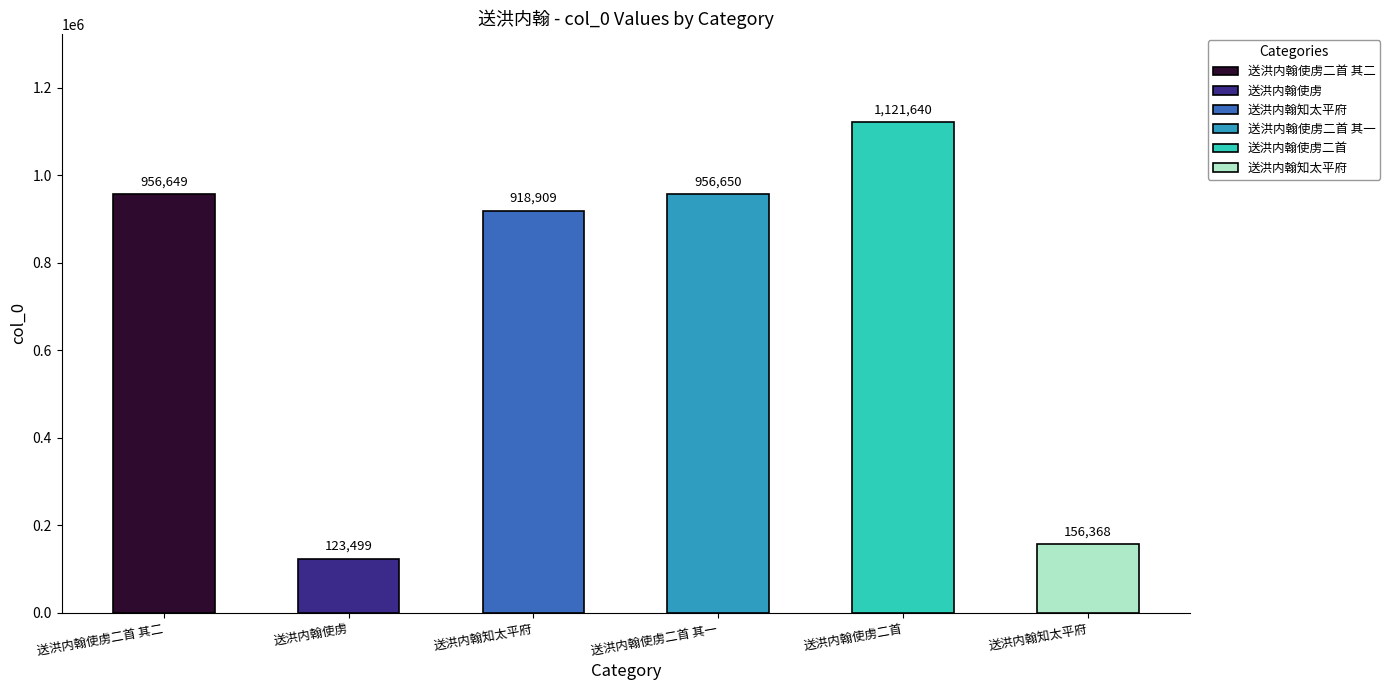

Rank the categories by value from lowest to highest.

送洪内翰使虏, 送洪内翰知太平府, 送洪内翰知太平府, 送洪内翰使虏二首 其二, 送洪内翰使虏二首 其一, 送洪内翰使虏二首